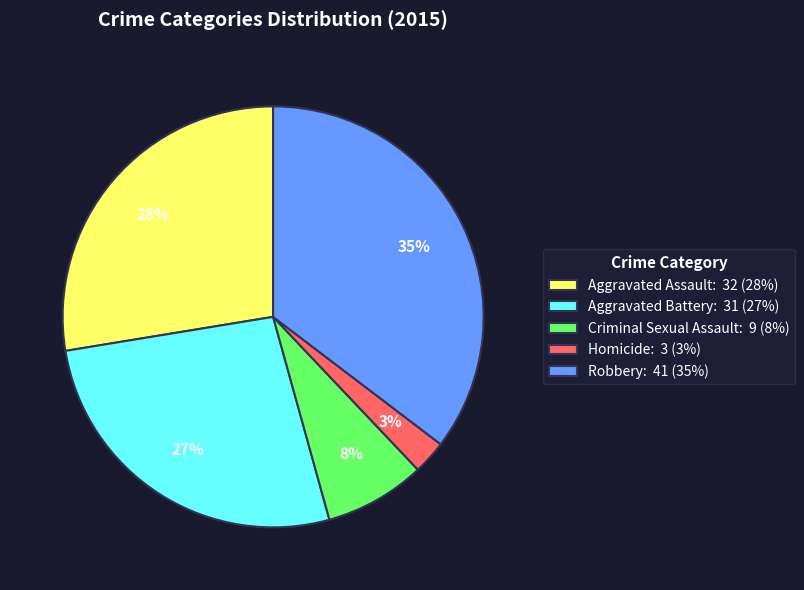

Which has a higher value, Robbery: 41 (35%) or Homicide: 3 (3%)?

Robbery: 41 (35%)